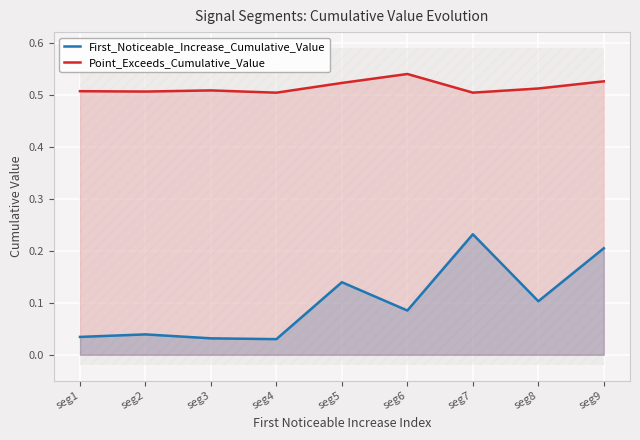

True or false: First_Noticeable_Increase_Cumulative_Value and Point_Exceeds_Cumulative_Value intersect in this chart.

False